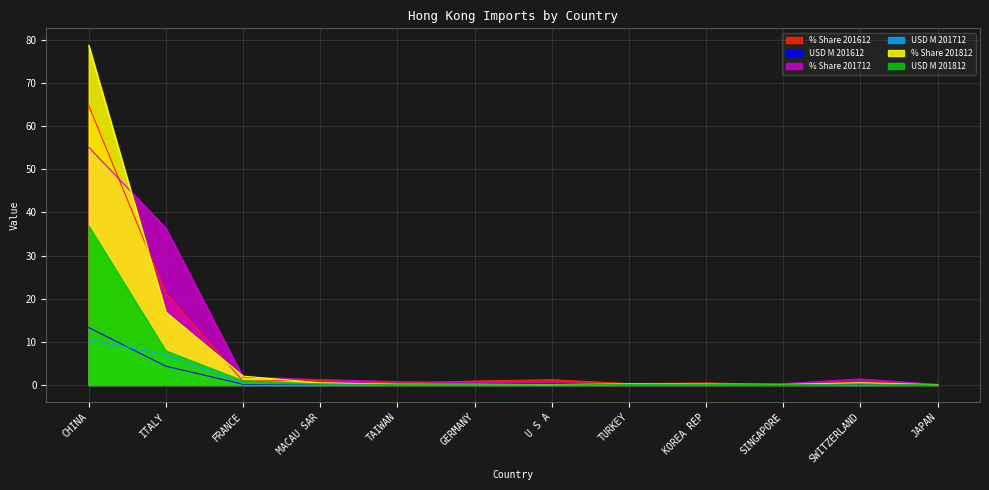

True or false: USD M 201812 and % Share 201812 intersect in this chart.

False